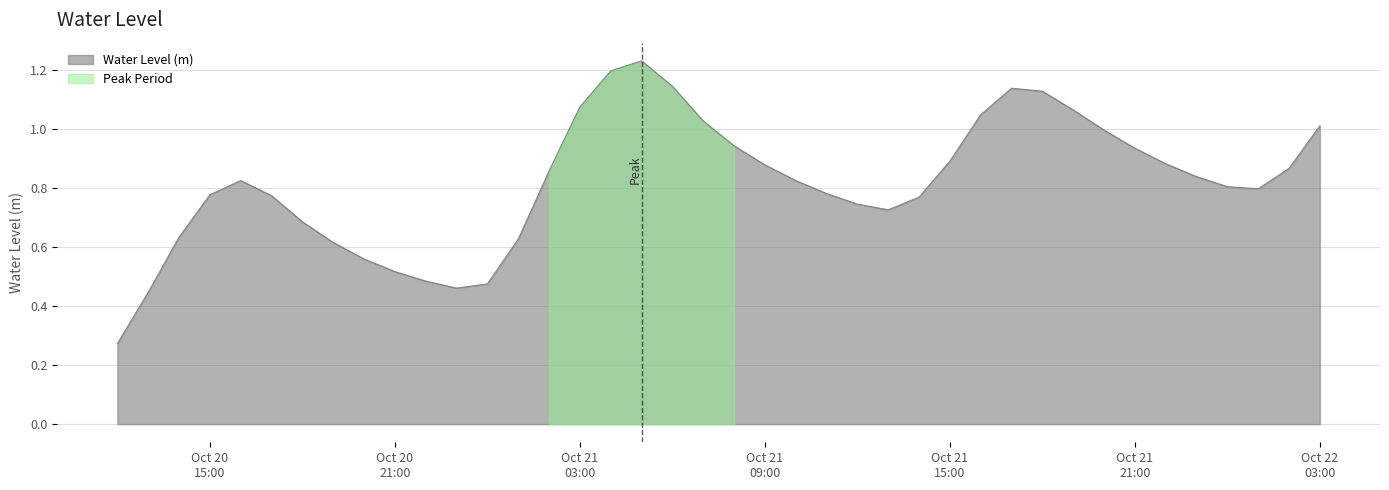

What is the average value?

0.8